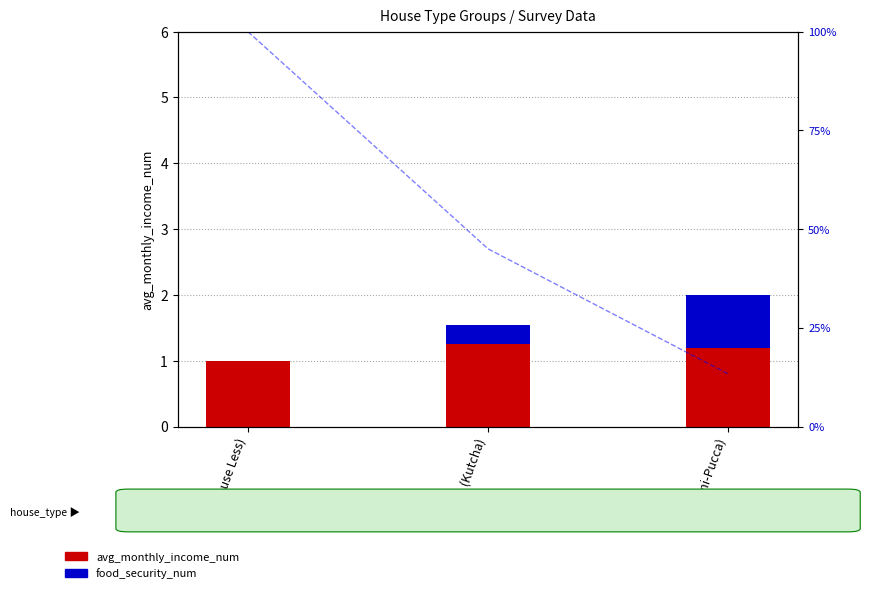

Is it true that food_security_num equals 0.0 at 0 (House Less)?

True